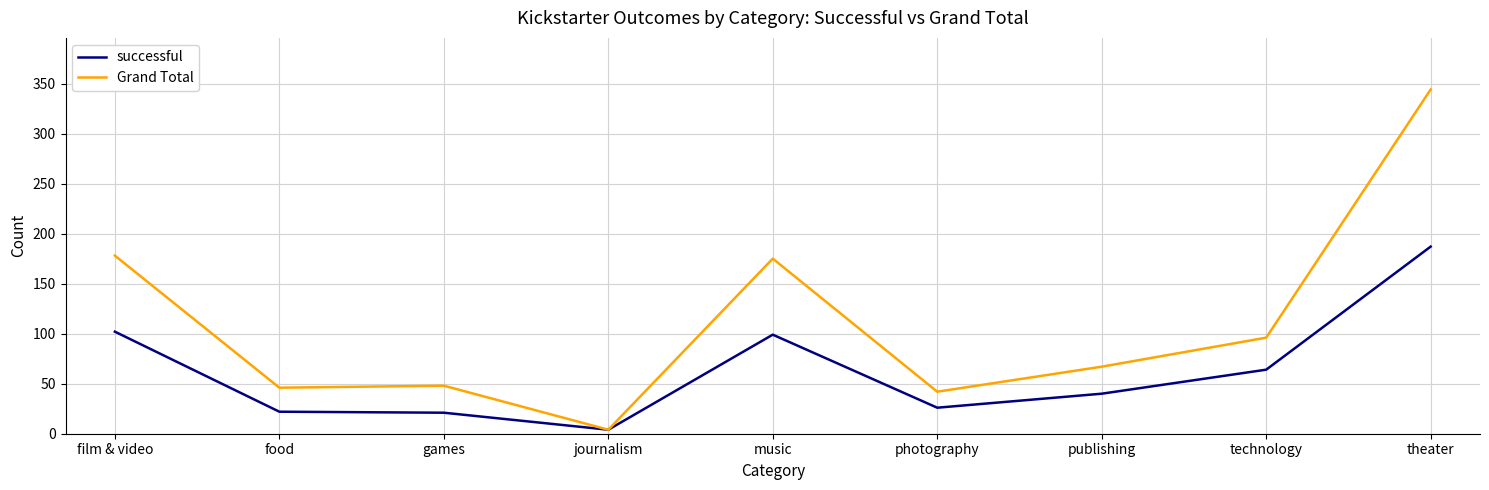

At which category does the chart reach its minimum across all series?

journalism